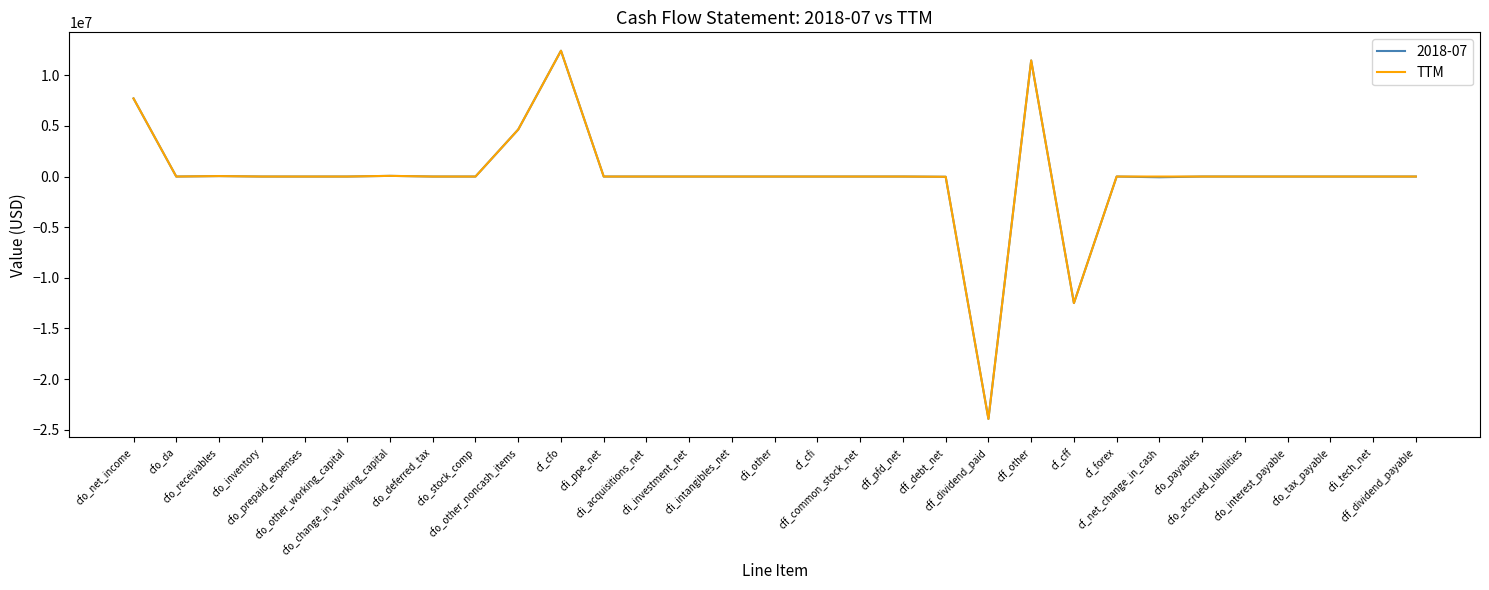

What is the maximum value shown in the chart?

12421000